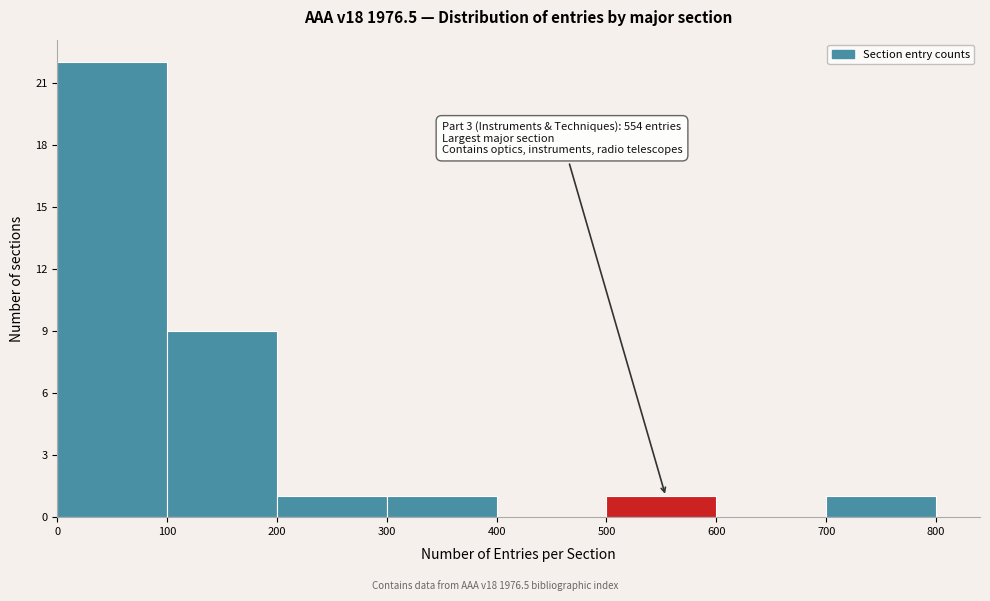

Over which range of the x-axis is the bar tallest?

0 to 100